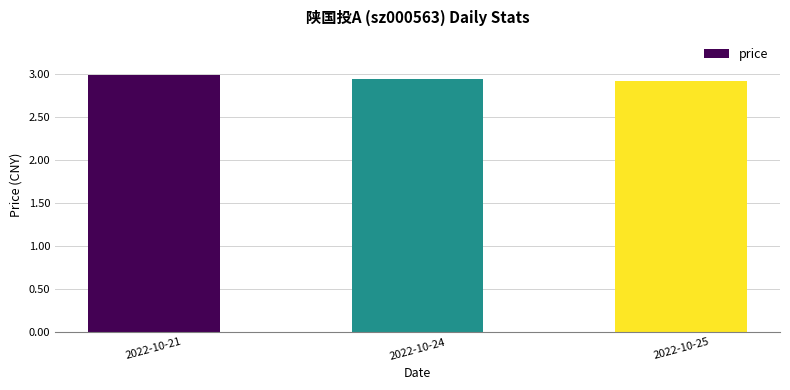

What is the maximum value shown in the chart?

3.0